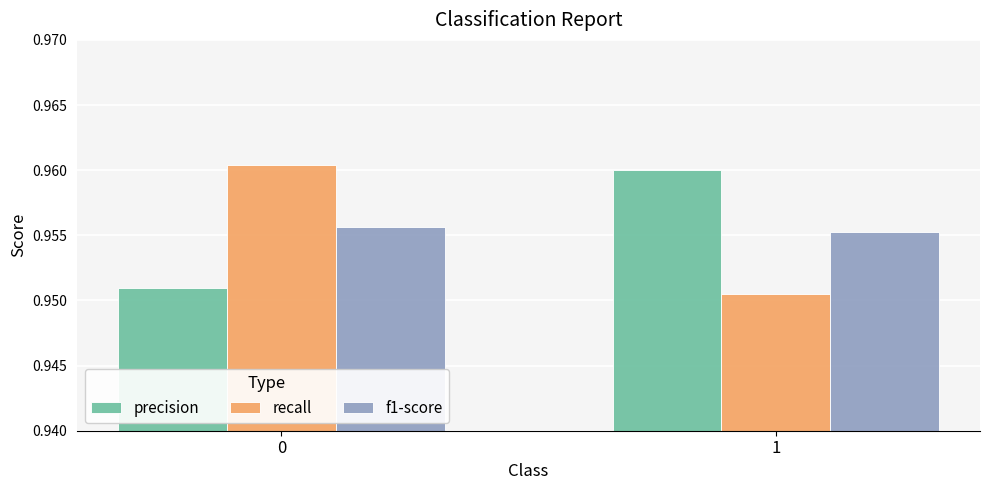

At 1, list the series in order from smallest to largest.

recall, f1-score, precision